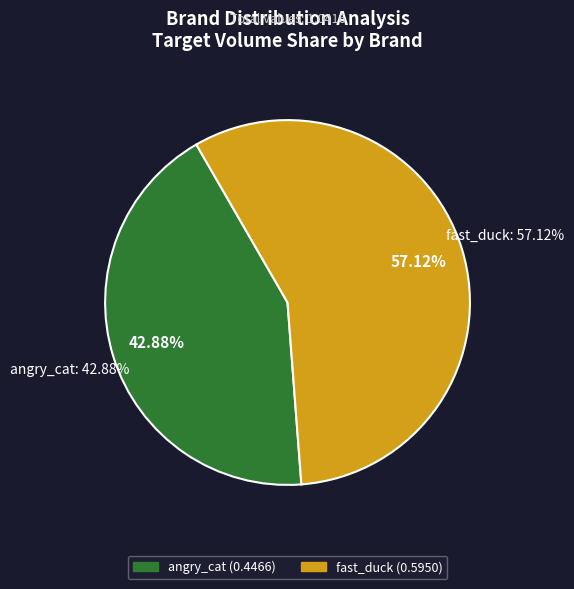

What percentage is the angry_cat slice, to the nearest percent?

43%